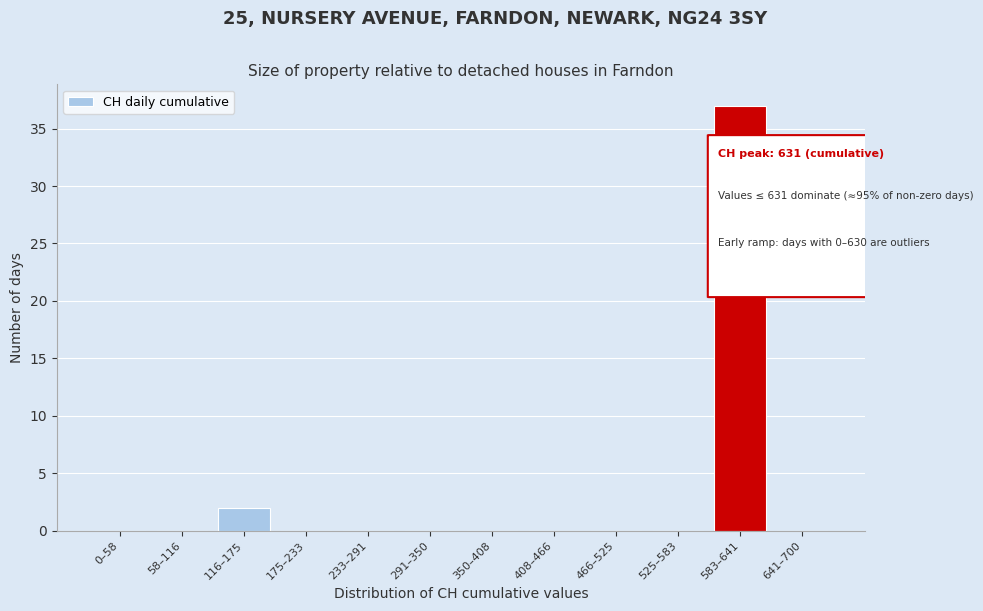

Reading right to left, transcribe all the data shown in this chart.

641–700=0	583–641=37	525–583=0	466–525=0	408–466=0	350–408=0	291–350=0	233–291=0	175–233=0	116–175=2	58–116=0	0–58=0